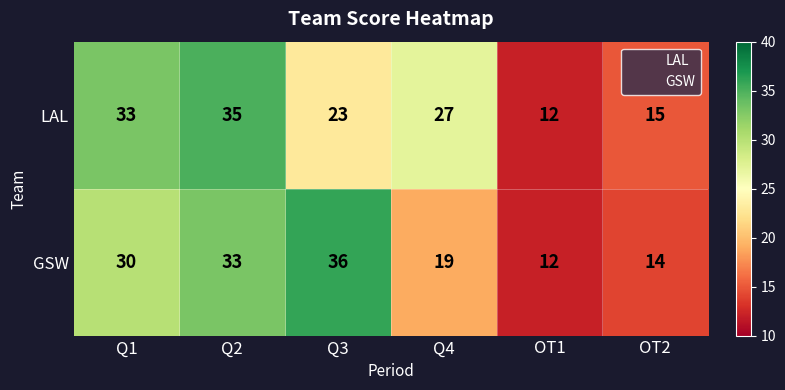

At which label is GSW closest to 24?

Q4